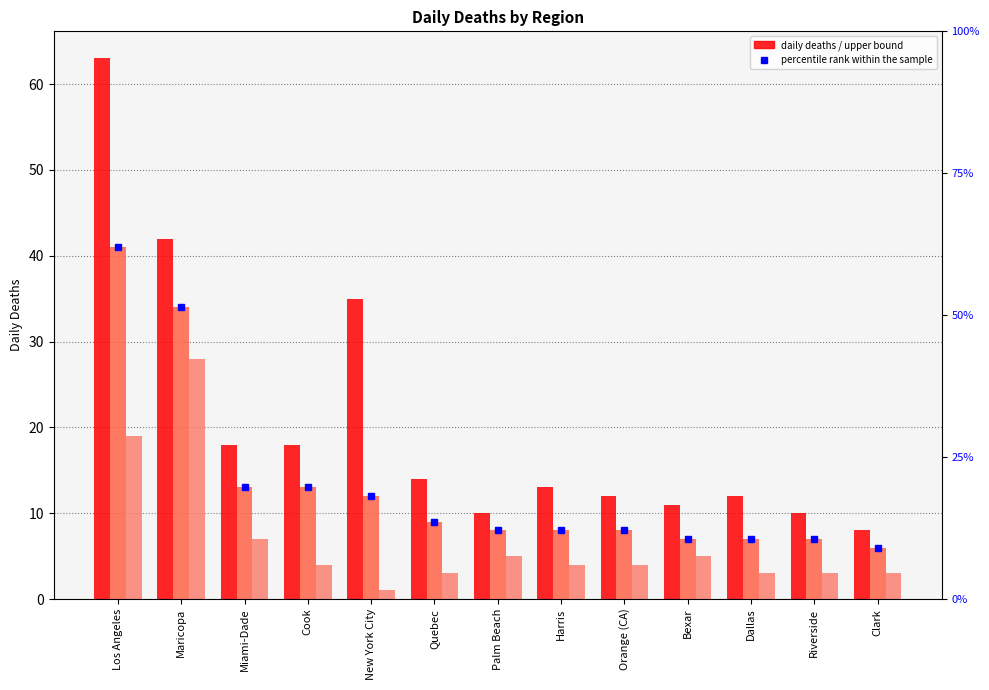

What is the label of the 8th bar from the left?

Harris